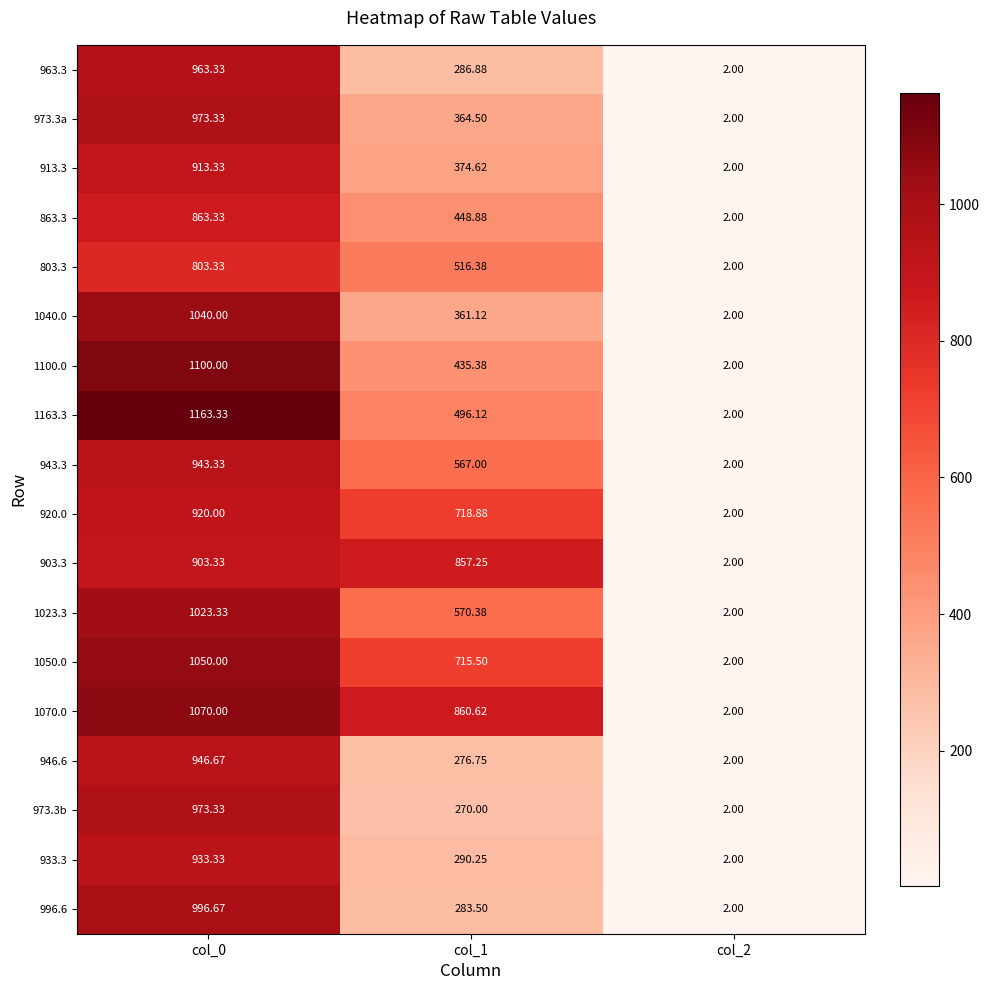

Is the value of 1163.3 at col_0 greater than the value of 963.3 at col_1?

Yes